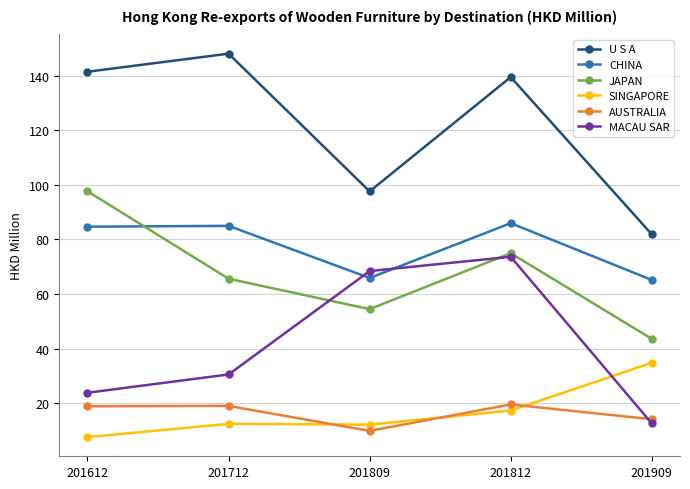

What is the difference between the maximum and second lowest values in the JAPAN series?

43.2